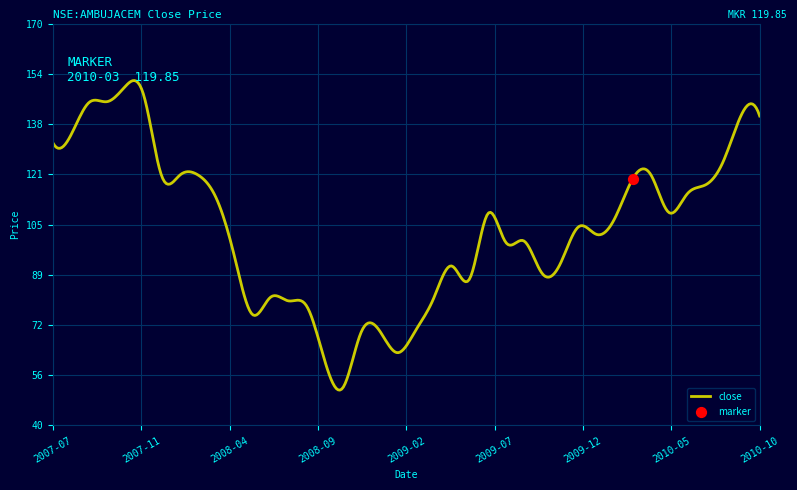

Which has a higher value, 2009-07 or 2008-01?

2008-01